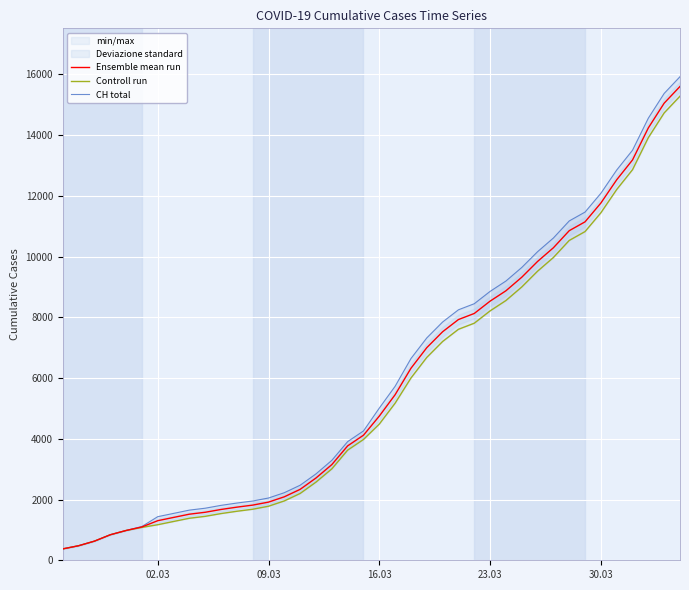

What is the difference between the maximum and minimum values in the Ensemble mean run series?

15230.0